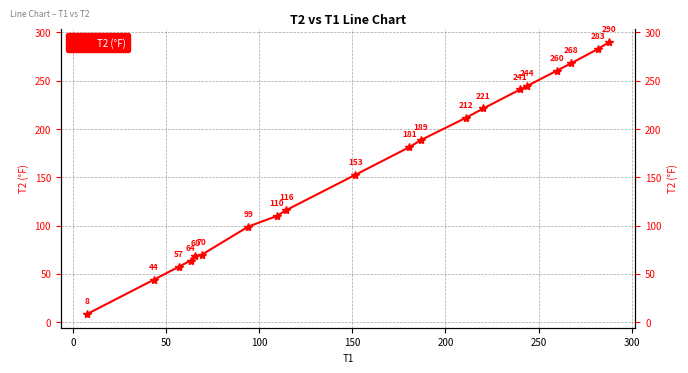

What is the sum of all values?

3179.3